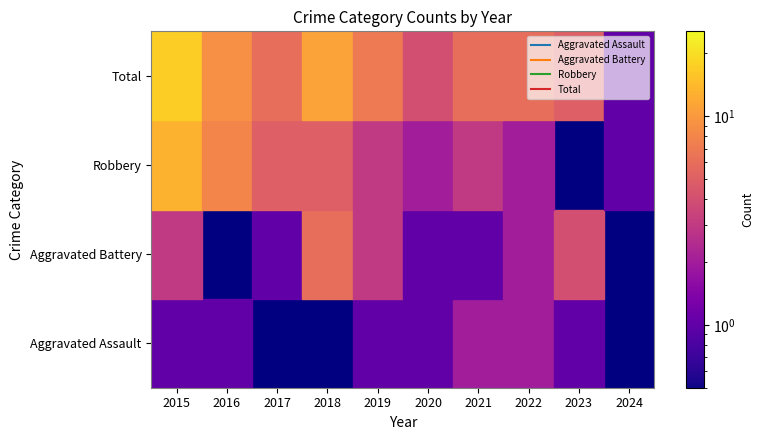

What is the difference between the Robbery values at 2016 and 2019?

5